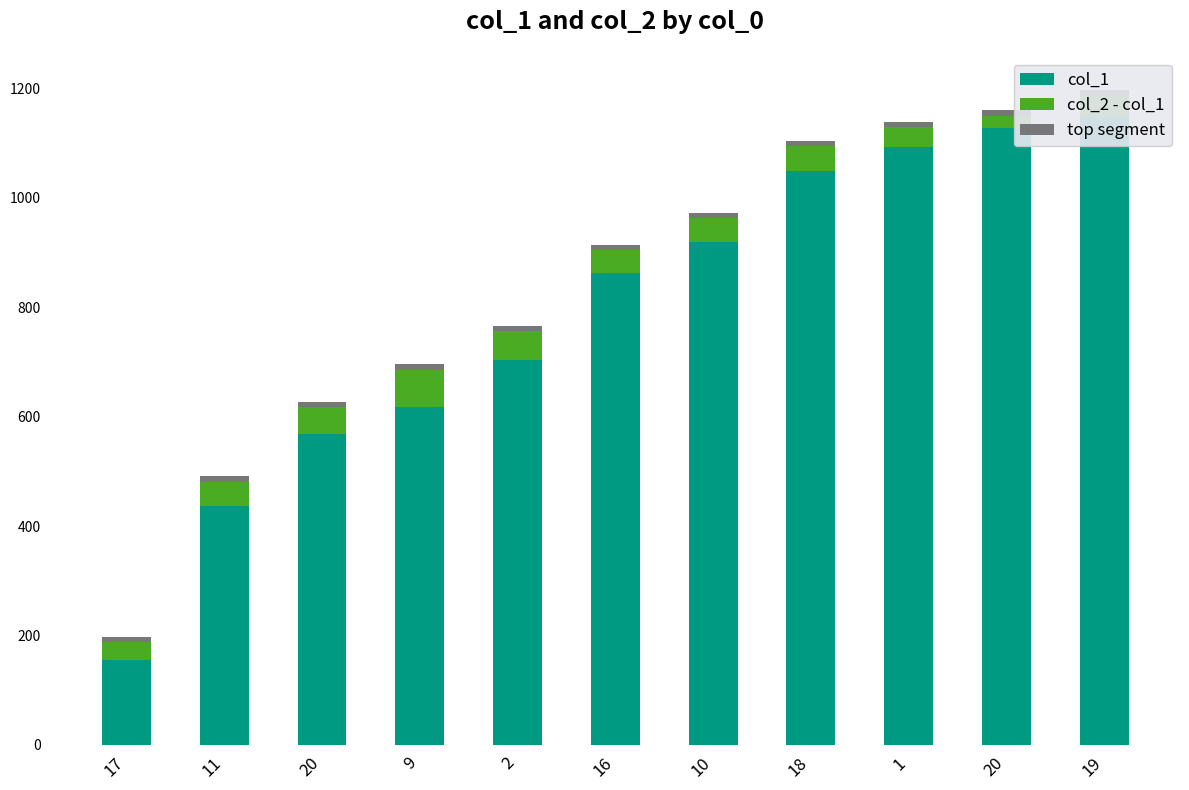

Reading left to right, transcribe all the data shown in this chart.

col_1: 17=155	11=436	20=569	9=618	2=703	16=862	10=920	18=1050	1=1093	20=1127	19=1148
col_2 - col_1: 17=33	11=45	20=48	9=68	2=53	16=42	10=43	18=44	1=36	20=23	19=40
top segment: 17=10	11=10	20=10	9=10	2=10	16=10	10=10	18=10	1=10	20=10	19=10